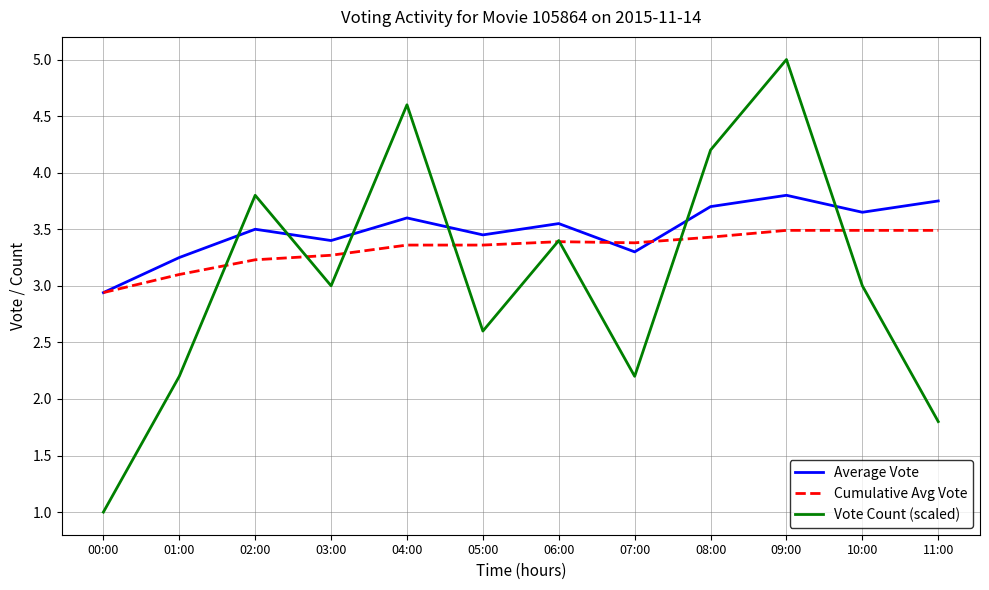

How many interior local peaks does the Vote Count (scaled) series have?

4